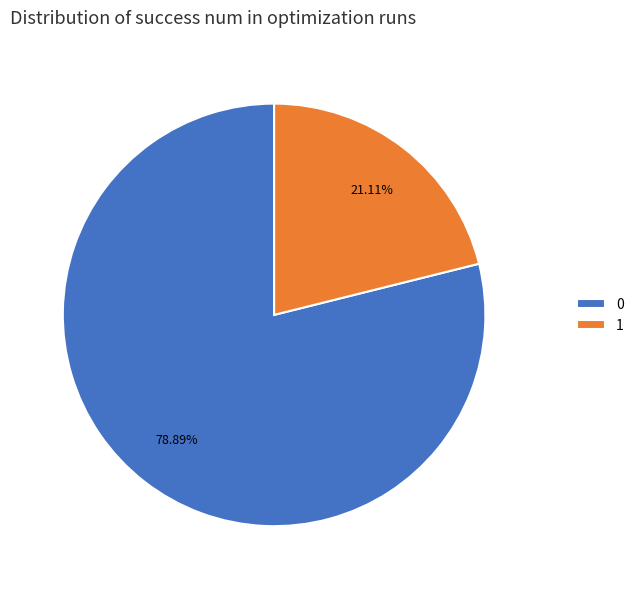

Rank the categories by value from lowest to highest.

1, 0